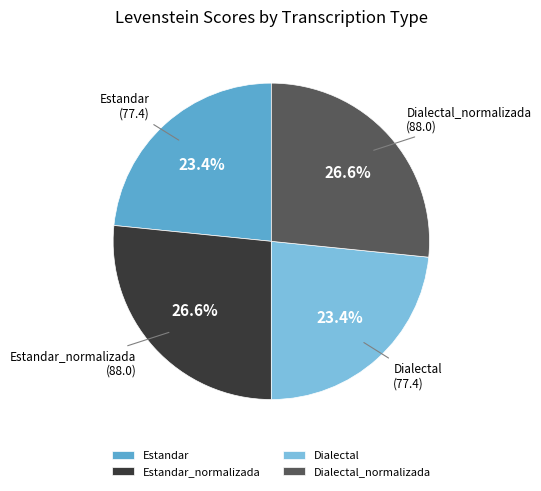

What is the ratio of the value at Estandar_normalizada to the value at Dialectal_normalizada?

1.0